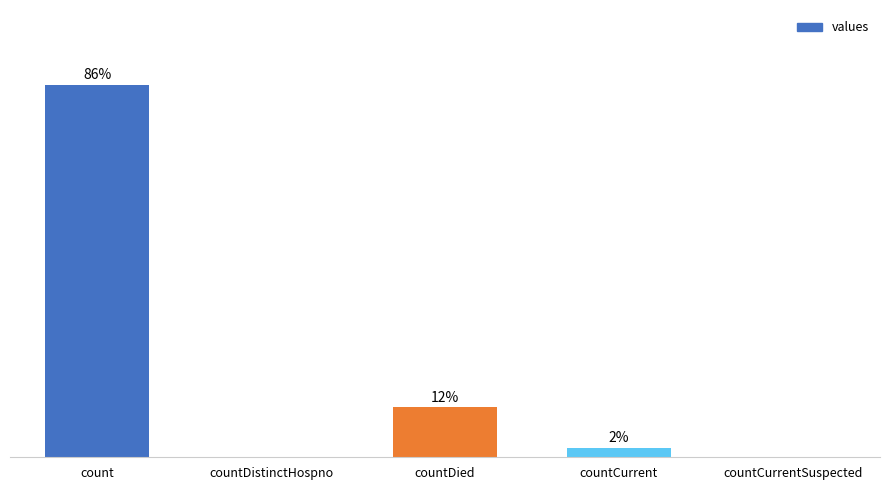

How many distinct data groups are displayed?

1